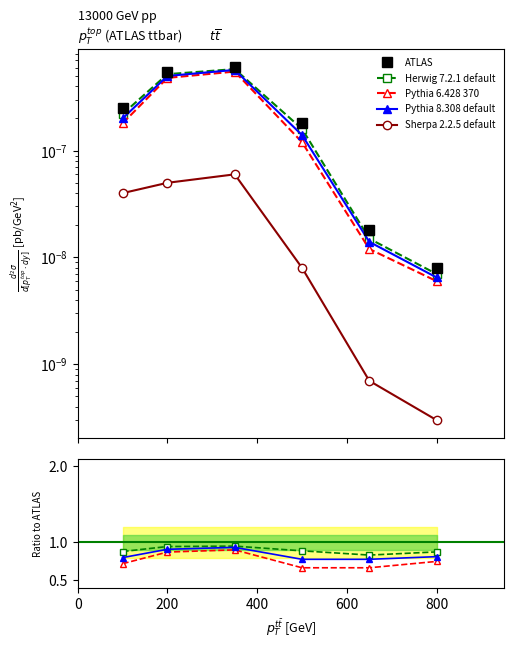

True or false: Sherpa 2.2.5 default and Pythia 6.428 370 intersect in this chart.

False